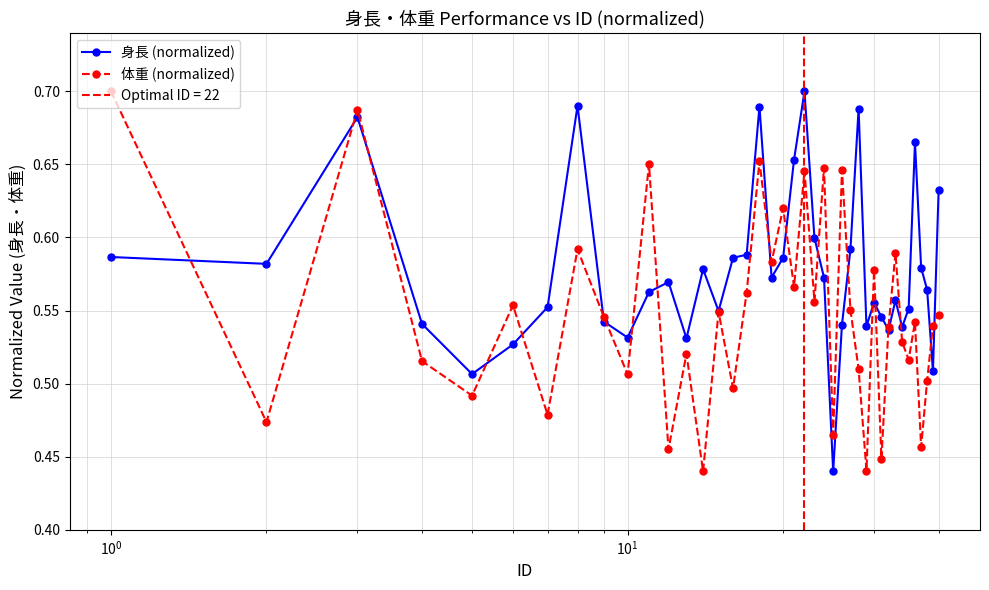

What is the sum of all 体重 (normalized) values?

21.9